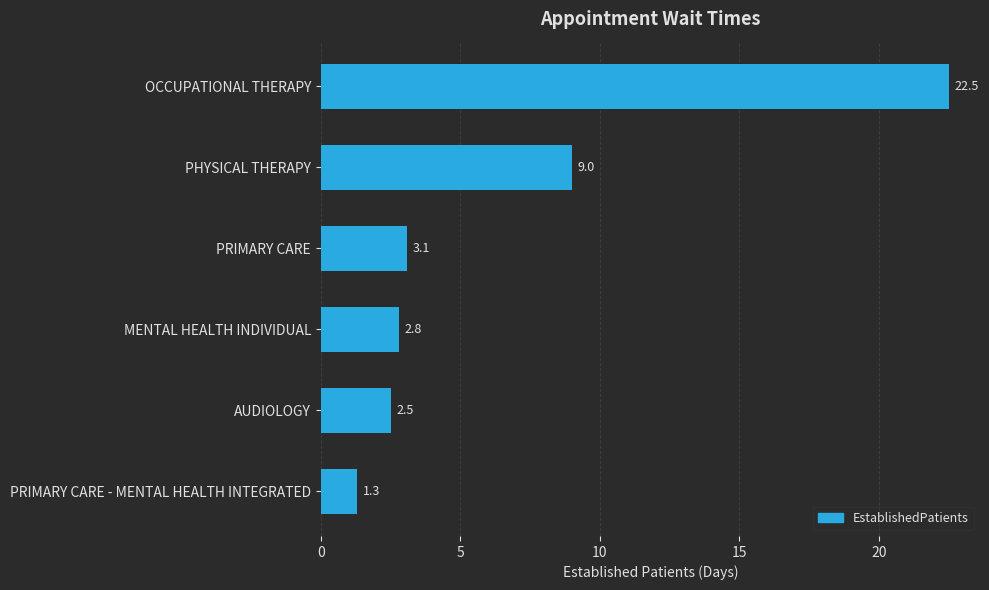

Rank the categories by value from highest to lowest.

OCCUPATIONAL THERAPY, PHYSICAL THERAPY, PRIMARY CARE, MENTAL HEALTH INDIVIDUAL, AUDIOLOGY, PRIMARY CARE - MENTAL HEALTH INTEGRATED